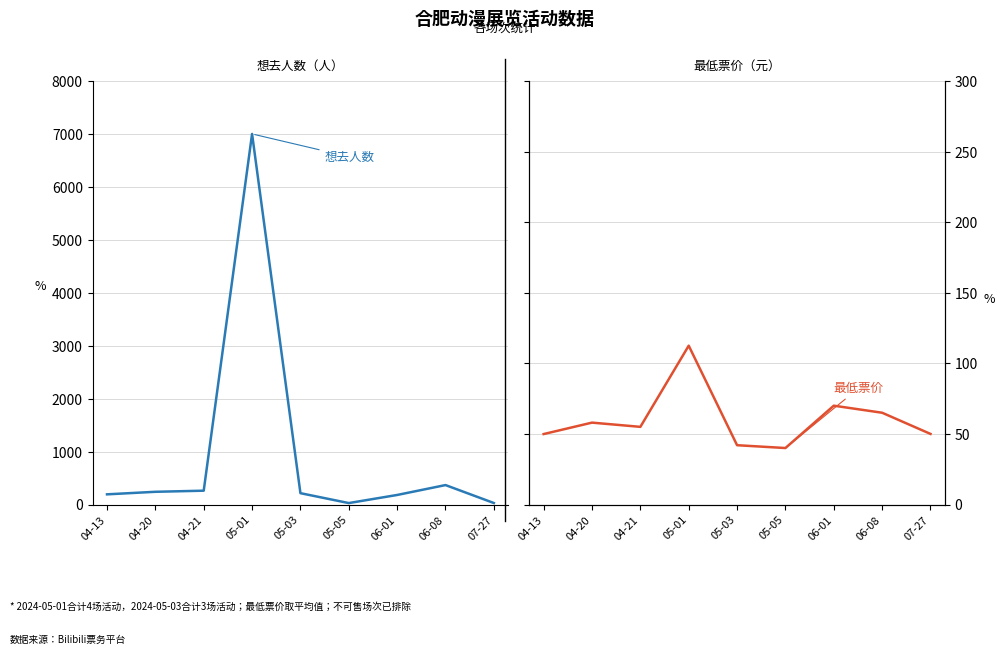

What is the difference between the 最低票价 values at 04-21 and 05-05?

15.0